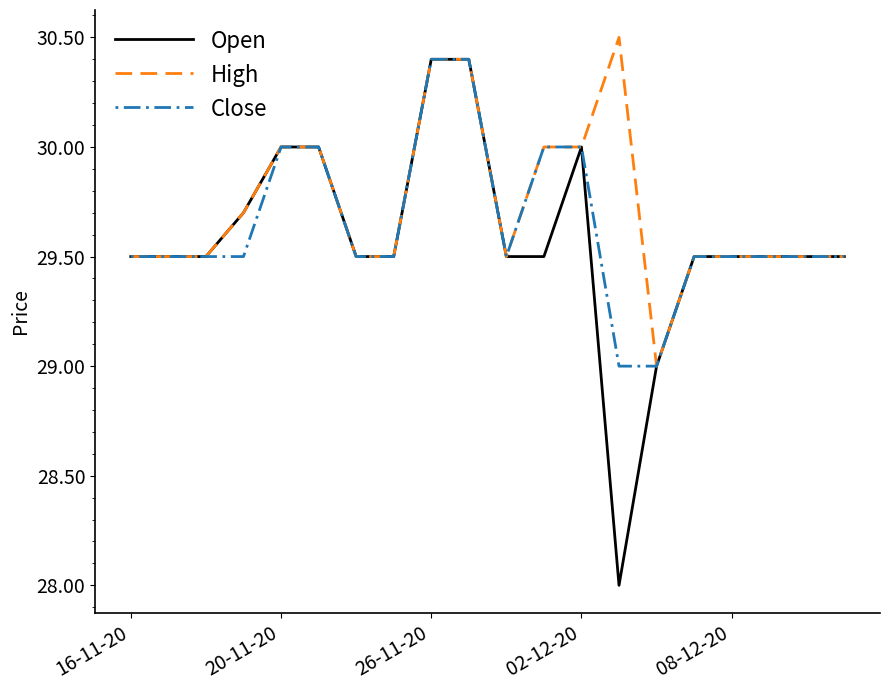

Reading right to left, what are all the values shown in this chart?

Open: 29.5	29.5	29.5	29.5	29.5	29.0	28.0	30.0	29.5	29.5	30.4	30.4	29.5	29.5	30.0	30.0	29.7	29.5	29.5	29.5
High: 29.5	29.5	29.5	29.5	29.5	29.0	30.5	30.0	30.0	29.5	30.4	30.4	29.5	29.5	30.0	30.0	29.7	29.5	29.5	29.5
Close: 29.5	29.5	29.5	29.5	29.5	29.0	29.0	30.0	30.0	29.5	30.4	30.4	29.5	29.5	30.0	30.0	29.5	29.5	29.5	29.5